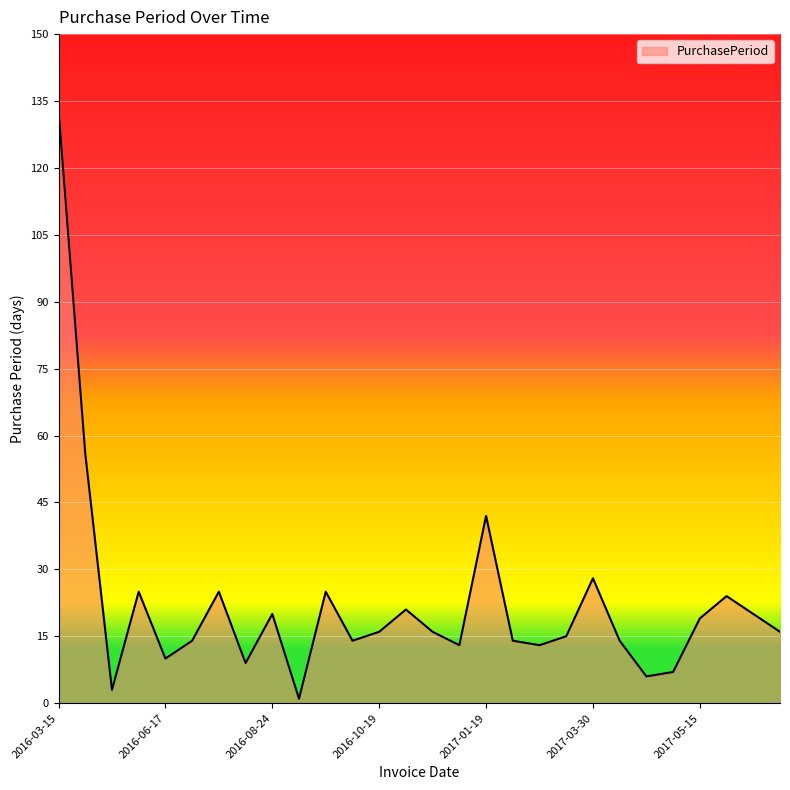

What is the difference between the maximum and minimum values?

132